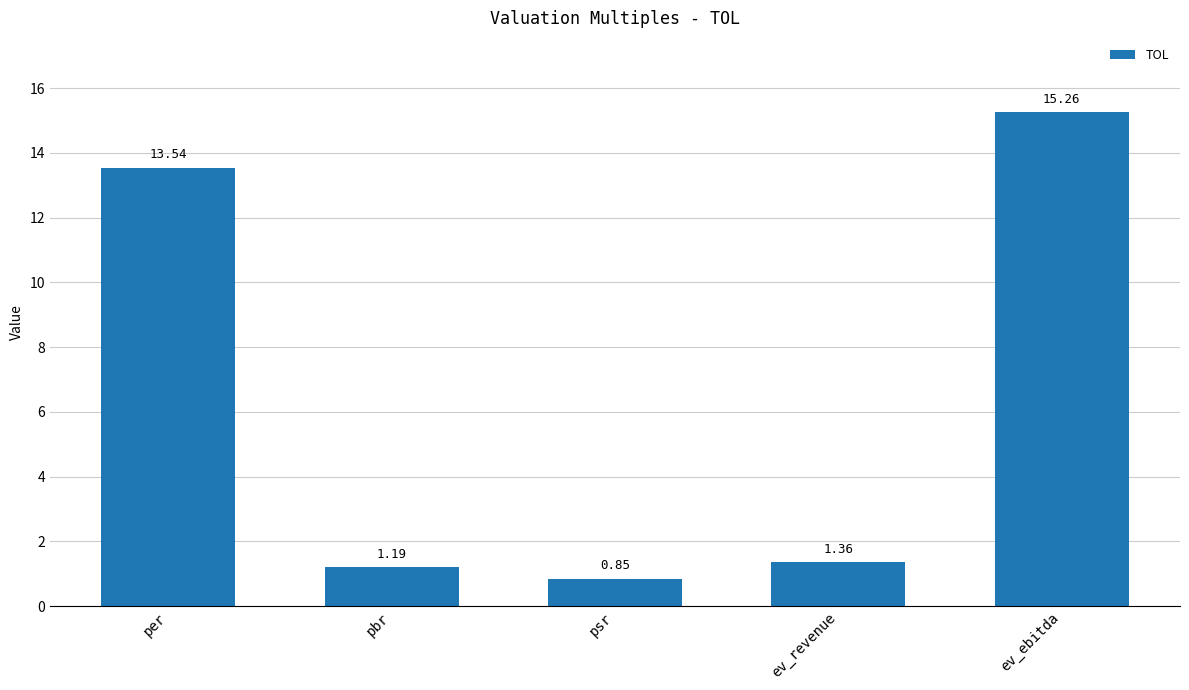

What is the change in value from pbr to ev_ebitda?

+14.1